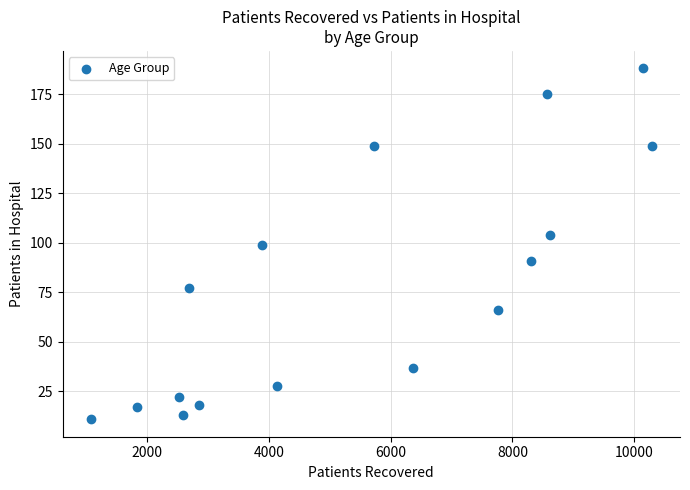

What is the range of Y values (max minus min)?

177